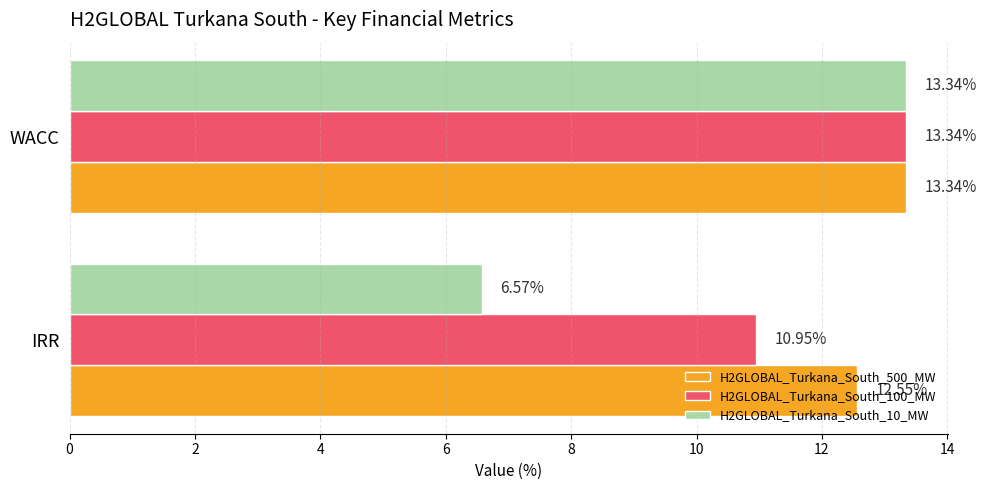

What is the difference between the maximum and minimum values in the H2GLOBAL_Turkana_South_10_MW series?

6.8